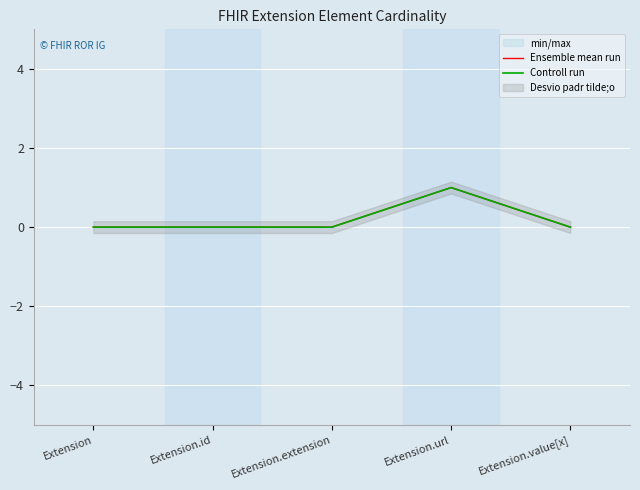

True or false: Ensemble mean run has a value of -1 at Extension.id.

False